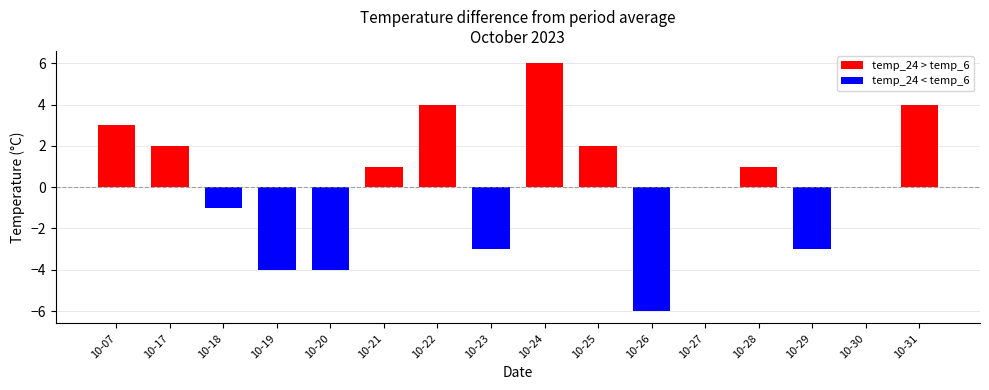

Reading left to right, what are all the values shown in this chart?

temp_24: 2023-10-07=16	2023-10-17=15	2023-10-18=13	2023-10-19=9	2023-10-20=6	2023-10-21=6	2023-10-22=10	2023-10-23=5	2023-10-24=11	2023-10-25=14	2023-10-26=9	2023-10-27=10	2023-10-28=12	2023-10-29=9	2023-10-30=7	2023-10-31=9
temp_6: 2023-10-07=13	2023-10-17=13	2023-10-18=14	2023-10-19=13	2023-10-20=10	2023-10-21=5	2023-10-22=6	2023-10-23=8	2023-10-24=5	2023-10-25=12	2023-10-26=15	2023-10-27=10	2023-10-28=11	2023-10-29=12	2023-10-30=7	2023-10-31=5